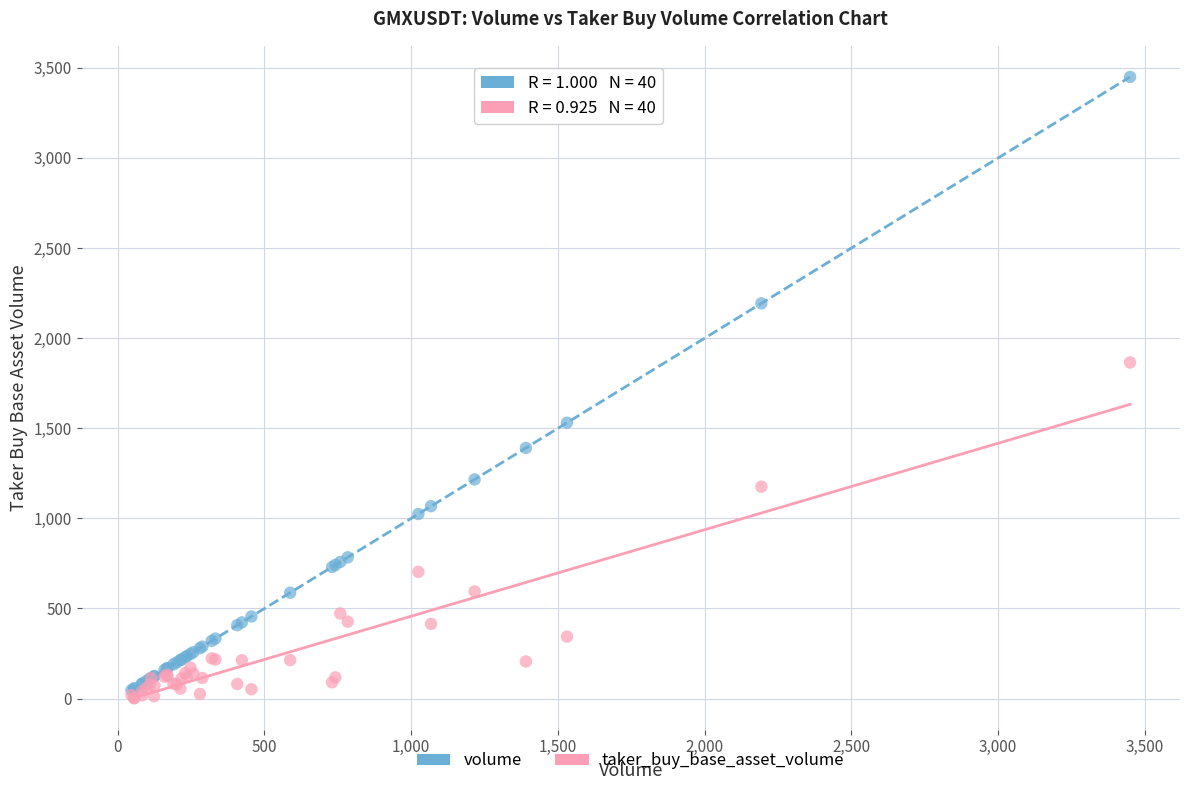

In the taker_buy_base_asset_volume series, what Y value is closest to 933?

703.3